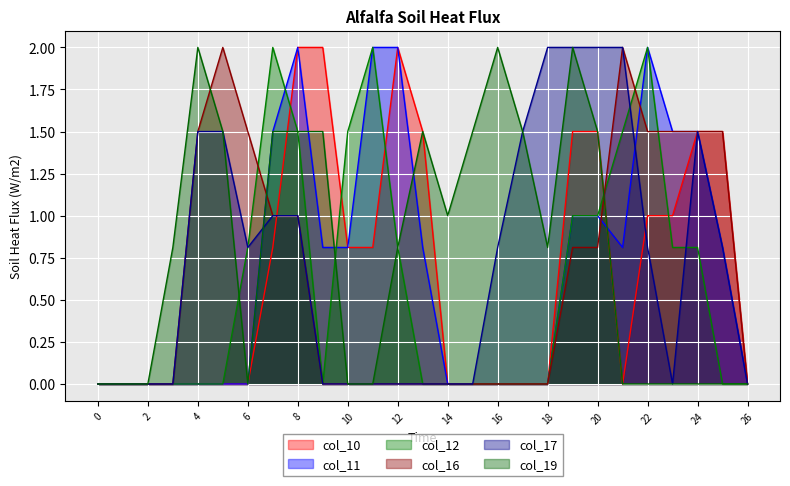

What are all the series names shown in the legend?

col_10, col_11, col_12, col_16, col_17, col_19